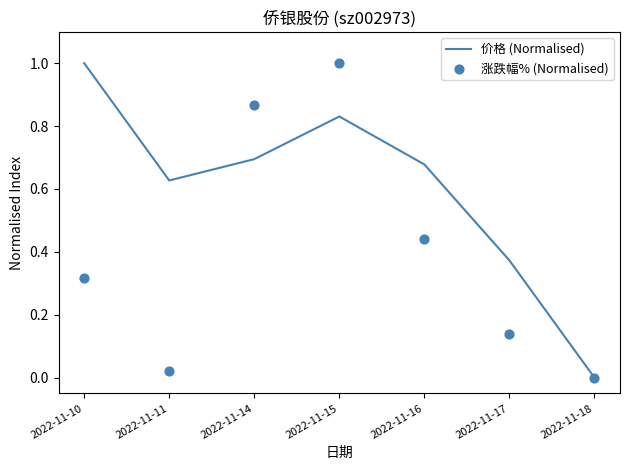

At how many categories does at least one series exceed 0?

6